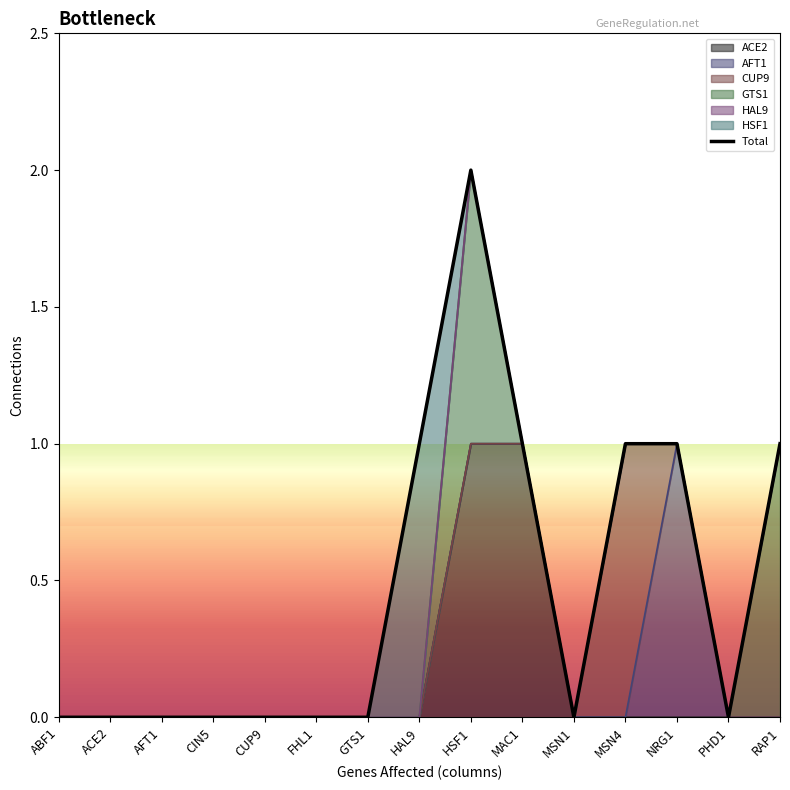

How many interior local peaks (higher than both neighbors) does the data have?

1